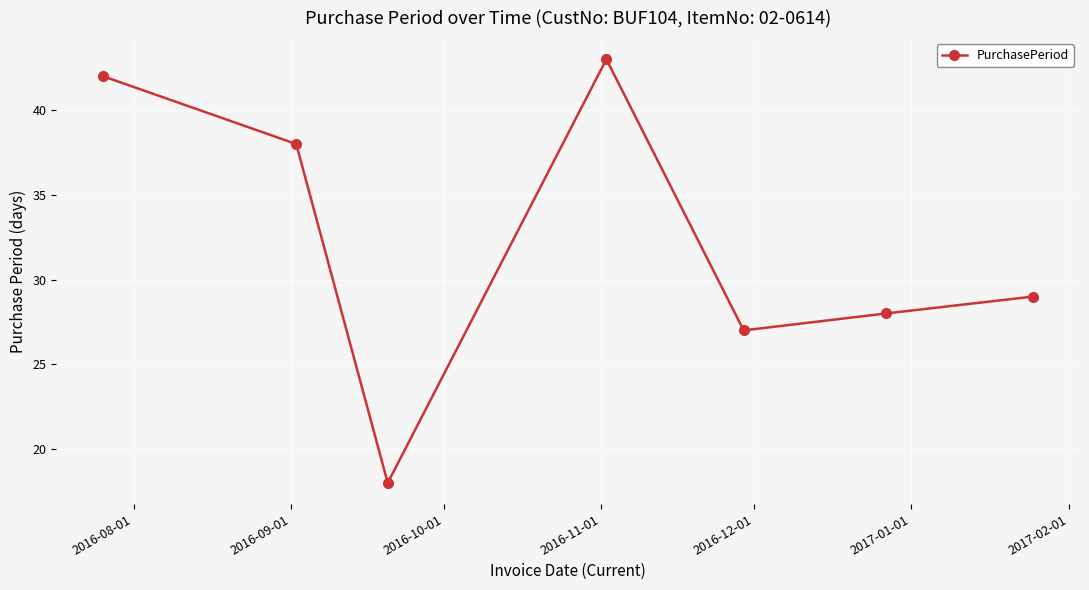

What is the value of the 2nd point from the left?

38